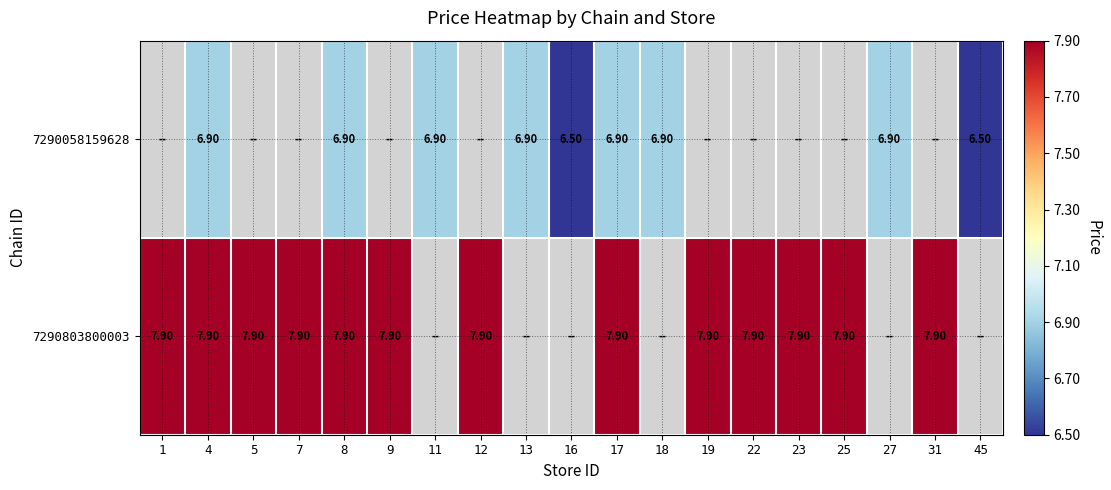

At 8, list the series in order from smallest to largest.

7290058159628, 7290803800003